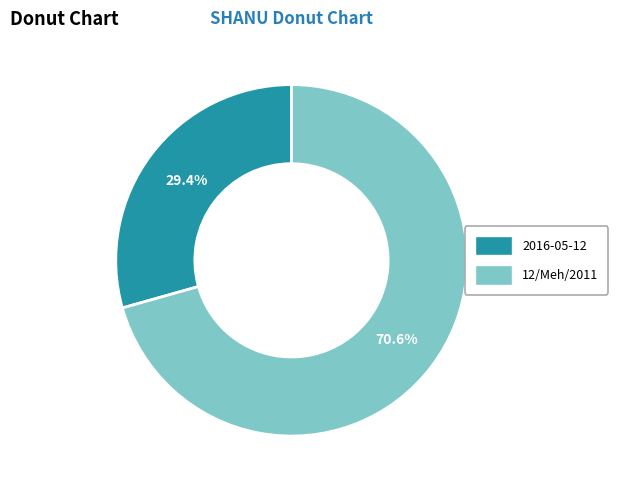

To the nearest percent, what is the combined percentage of 12/Meh/2011 and 2016-05-12?

100%